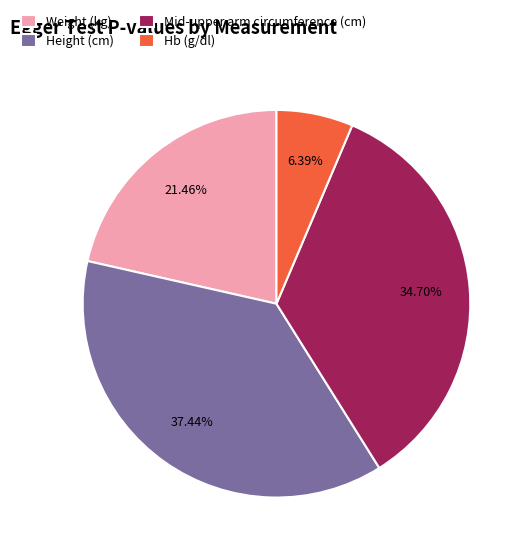

How many segments does this pie chart have?

4